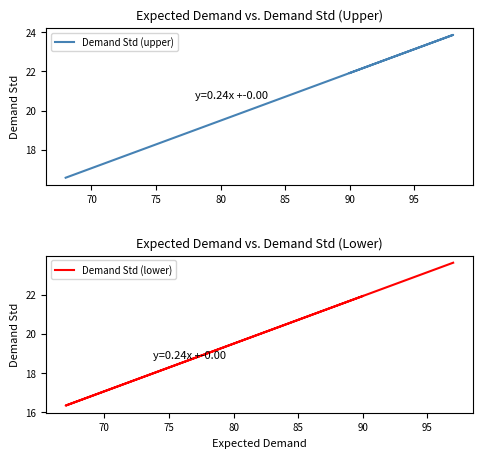

Is the value of Demand Std (lower) at 75 greater than the value of Demand Std (upper) at 65?

Yes